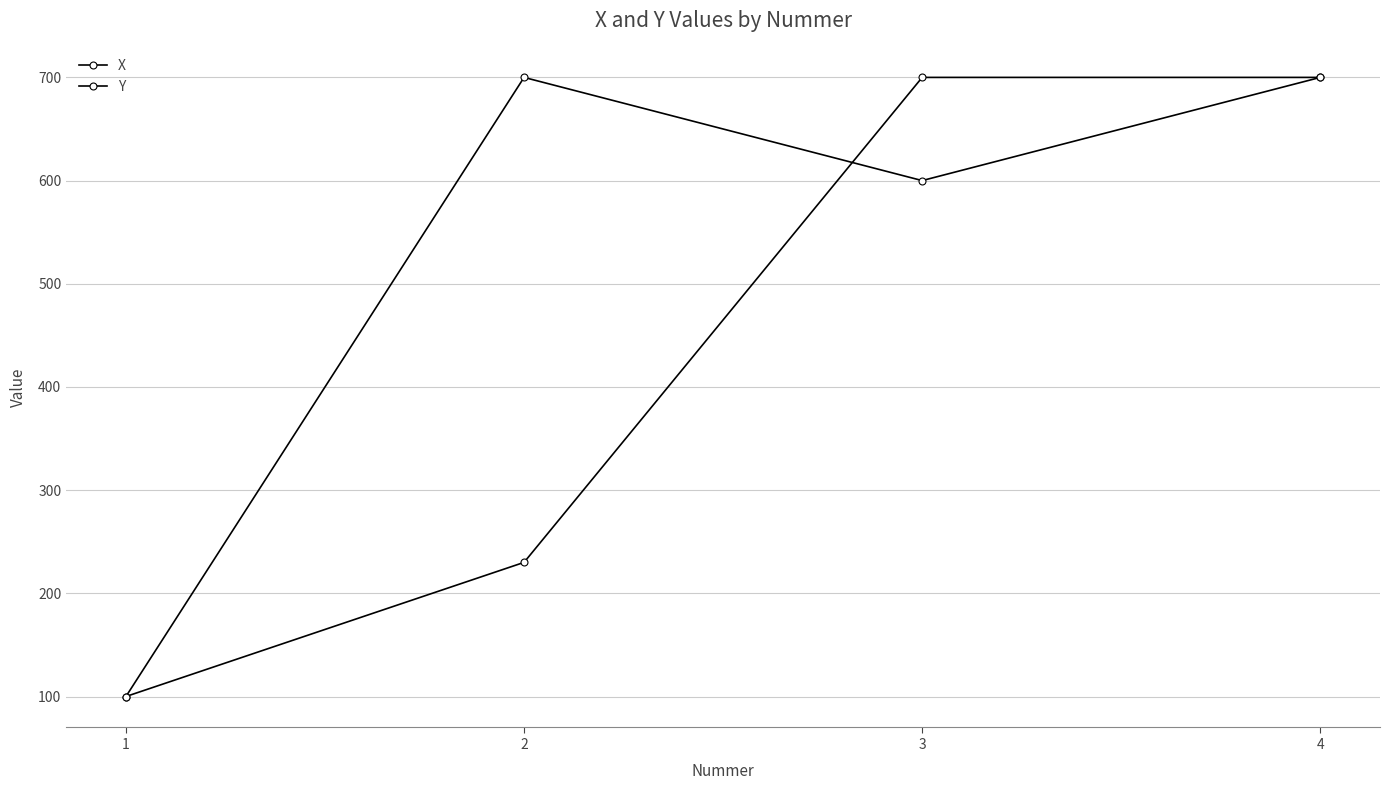

True or false: Y and X intersect in this chart.

True